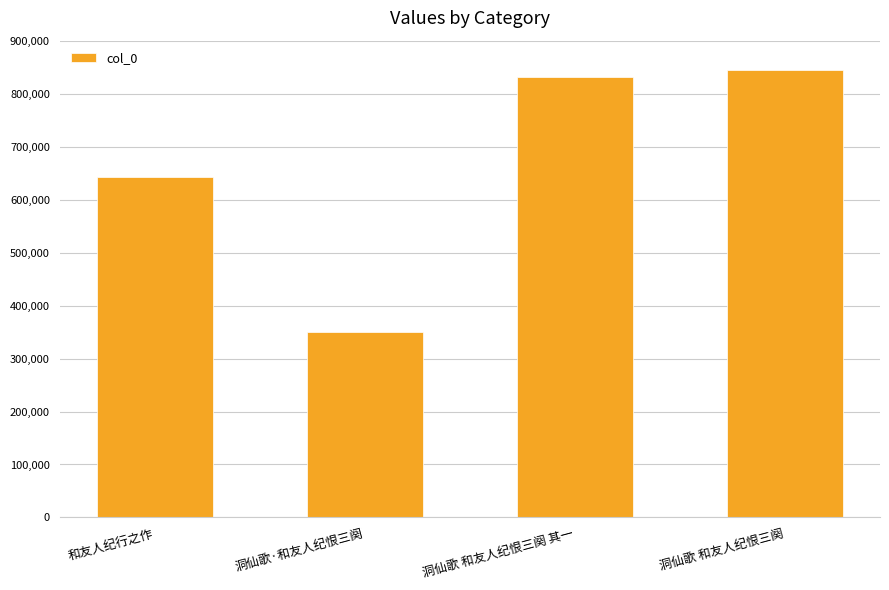

Are the bars horizontal?

No